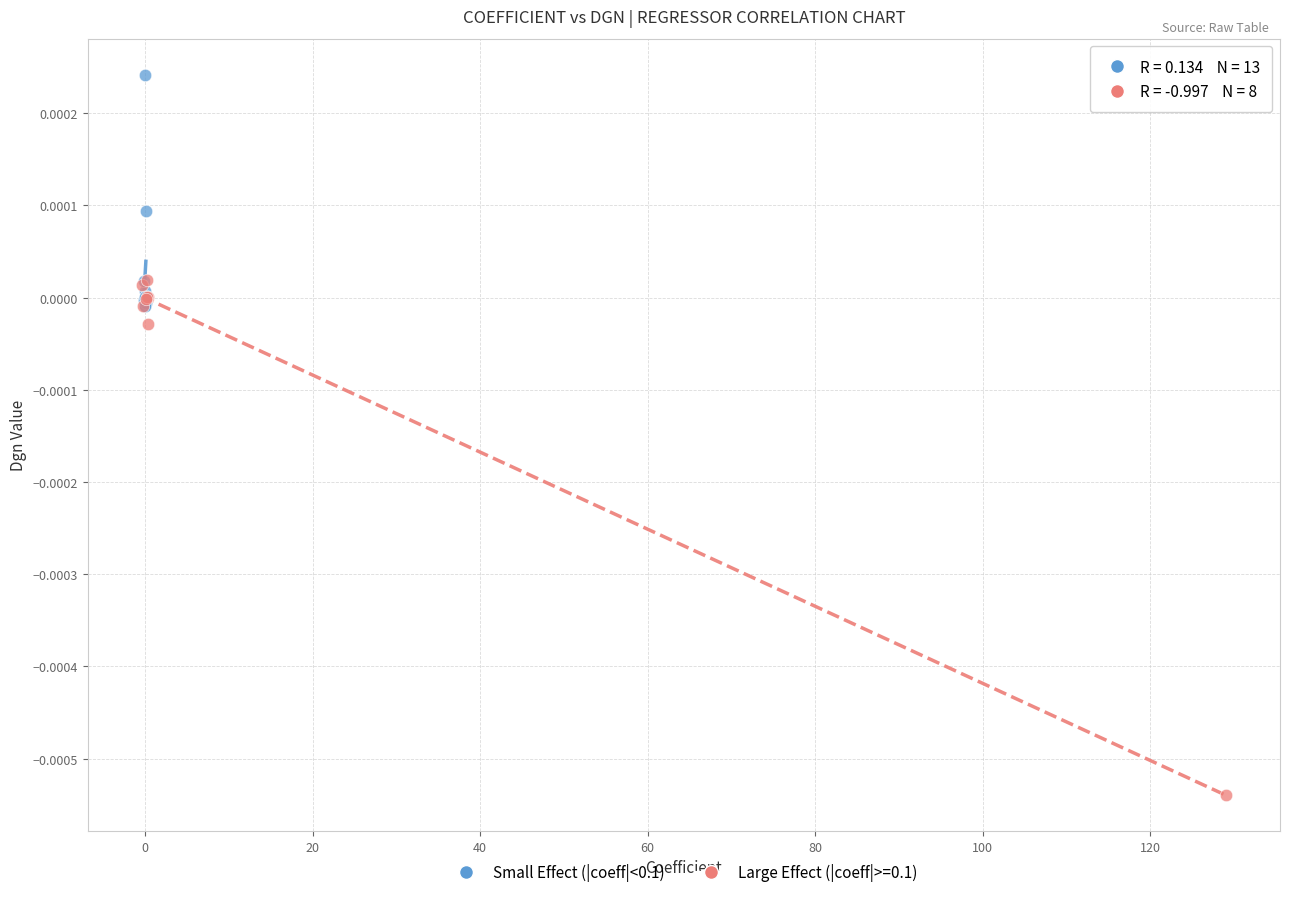

Which series contains the highest Y value?

Small Effect (|coeff|<0.1)